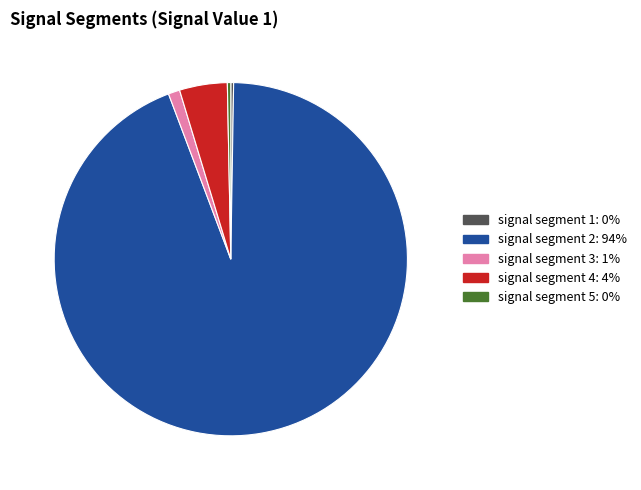

What is the largest slice in the pie chart?

signal segment 2